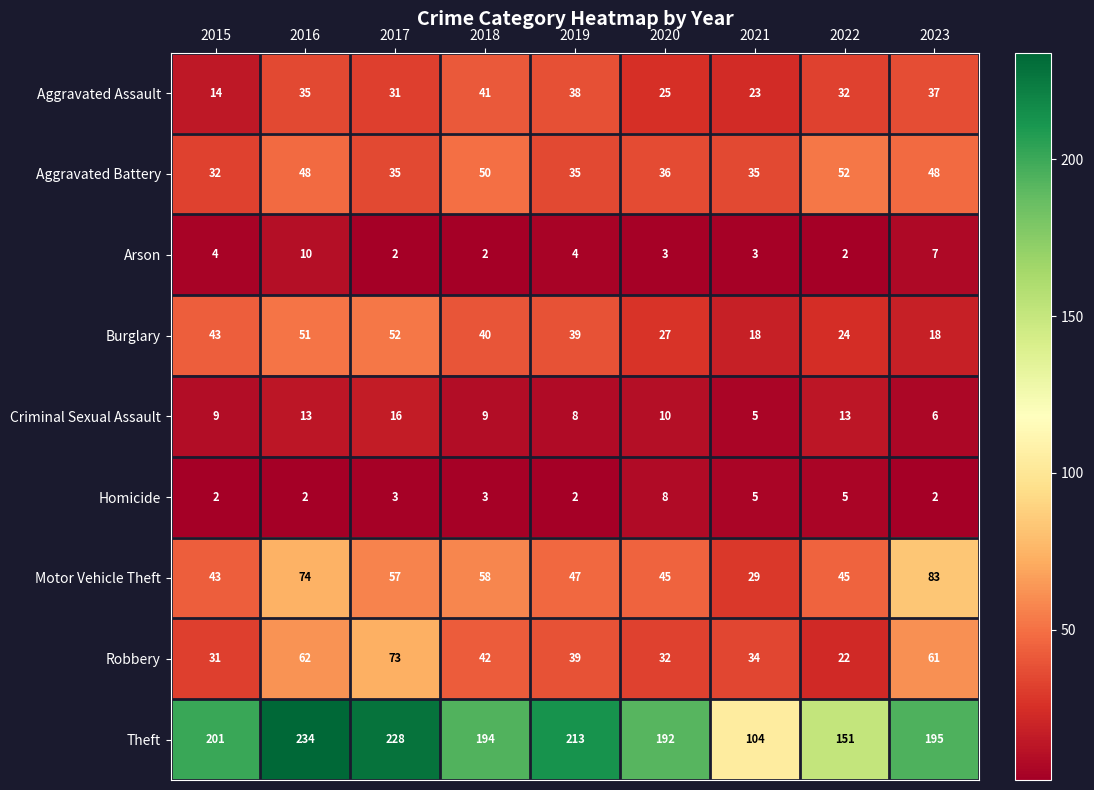

Which series has the largest total across all categories?

Theft